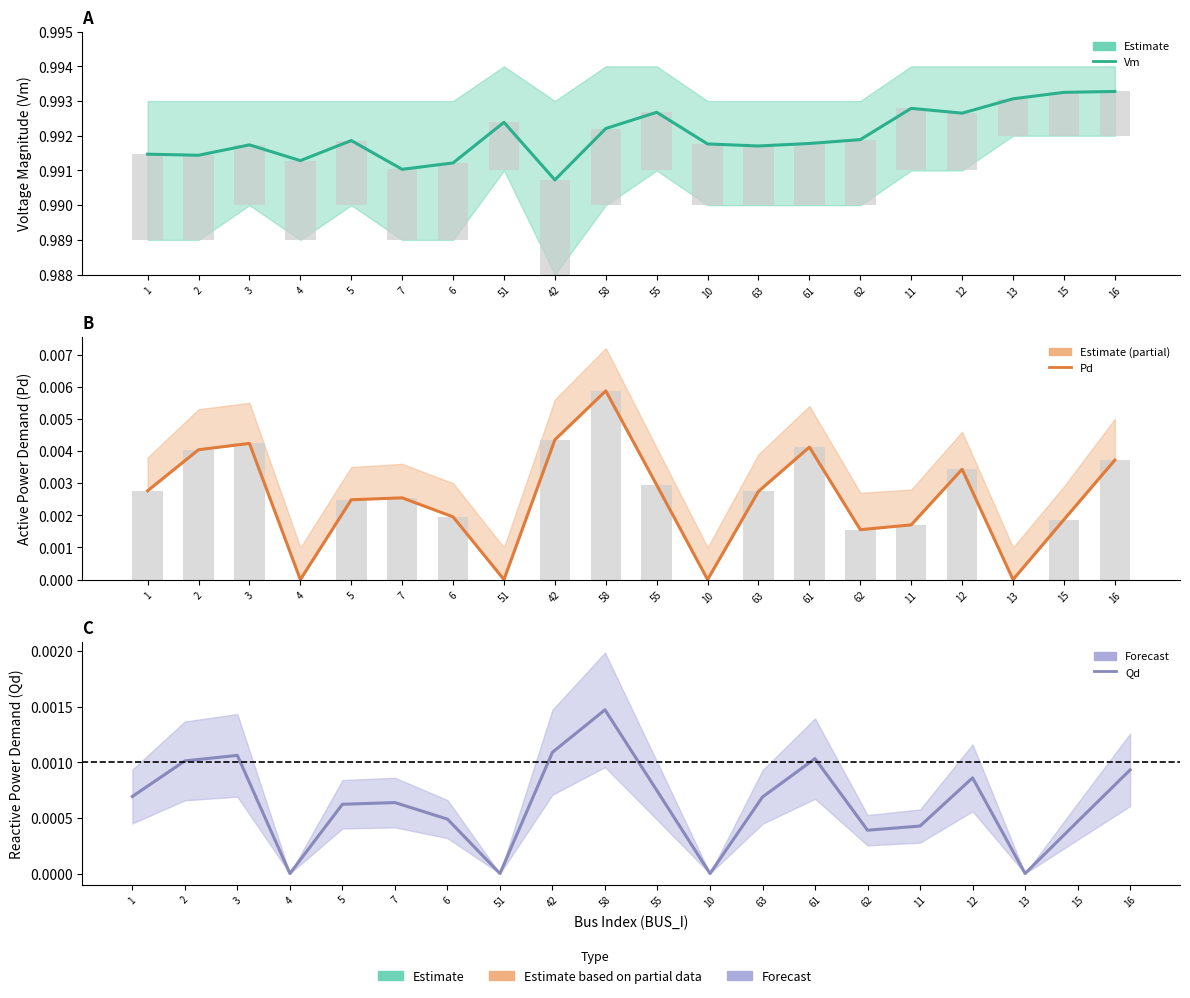

Reading left to right, extract all data points from this chart.

Vm (Estimate): 1.0	1.0	1.0	1.0	1.0	1.0	1.0	1.0	1.0	1.0	1.0	1.0	1.0	1.0	1.0	1.0	1.0	1.0	1.0	1.0
Pd (Active Power Demand): 0.0	0.0	0.0	0.0	0.0	0.0	0.0	0.0	0.0	0.0	0.0	0.0	0.0	0.0	0.0	0.0	0.0	0.0	0.0	0.0
Qd (Reactive Power Demand): 0.0	0.0	0.0	0.0	0.0	0.0	0.0	0.0	0.0	0.0	0.0	0.0	0.0	0.0	0.0	0.0	0.0	0.0	0.0	0.0